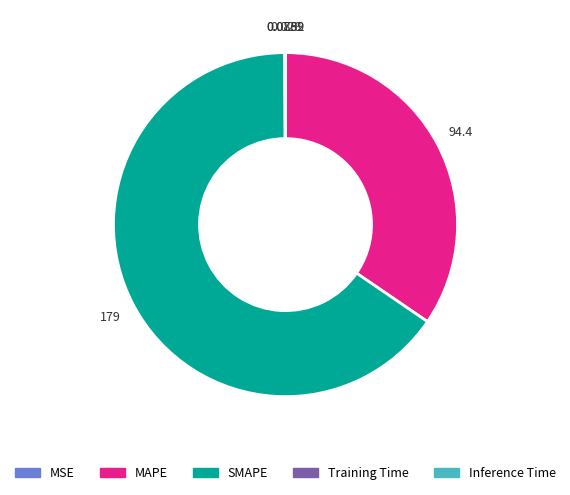

Which category accounts for the majority?

SMAPE